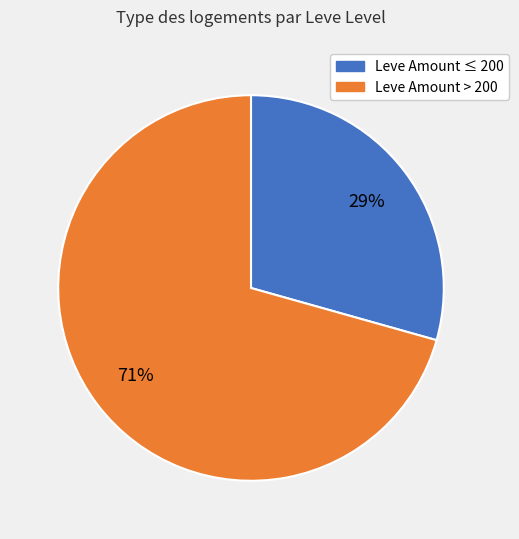

Is there a majority slice in this chart?

Yes